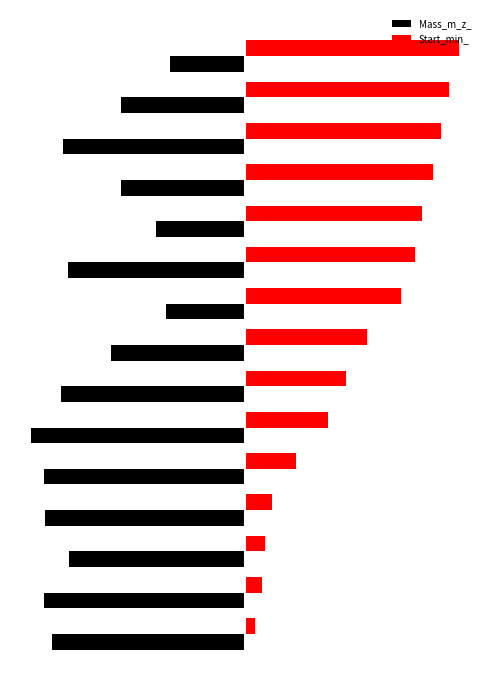

Which series has the largest total across all categories?

Start_min_